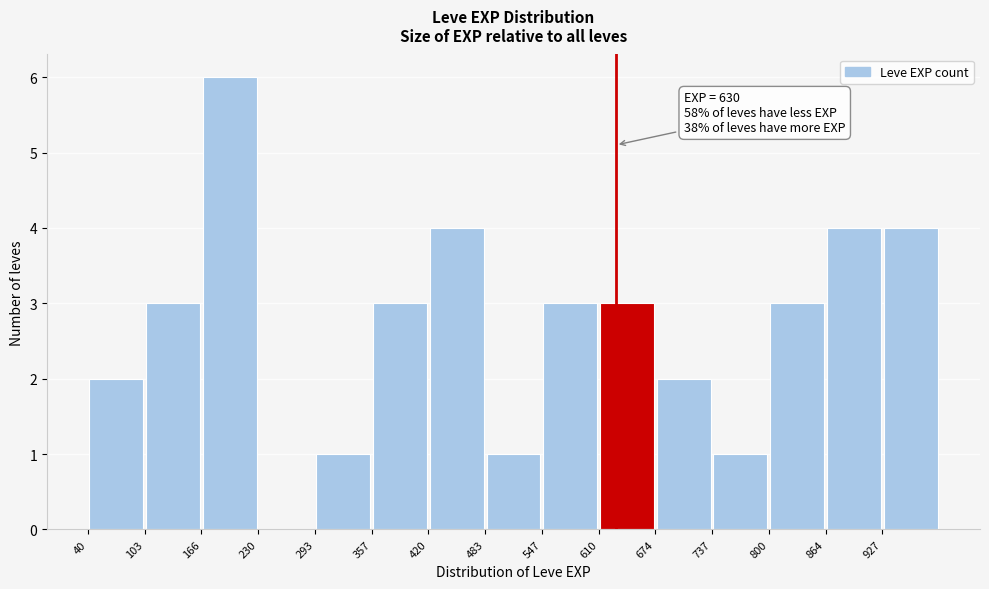

Which range on the x-axis has the tallest bar?

170 to 230